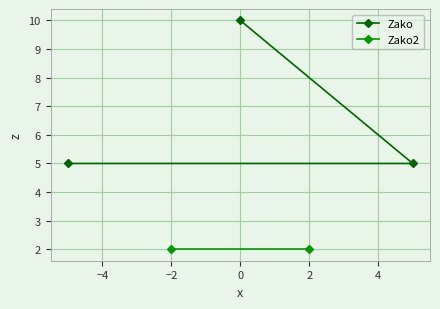

What is the lowest value of the Zako series?

5